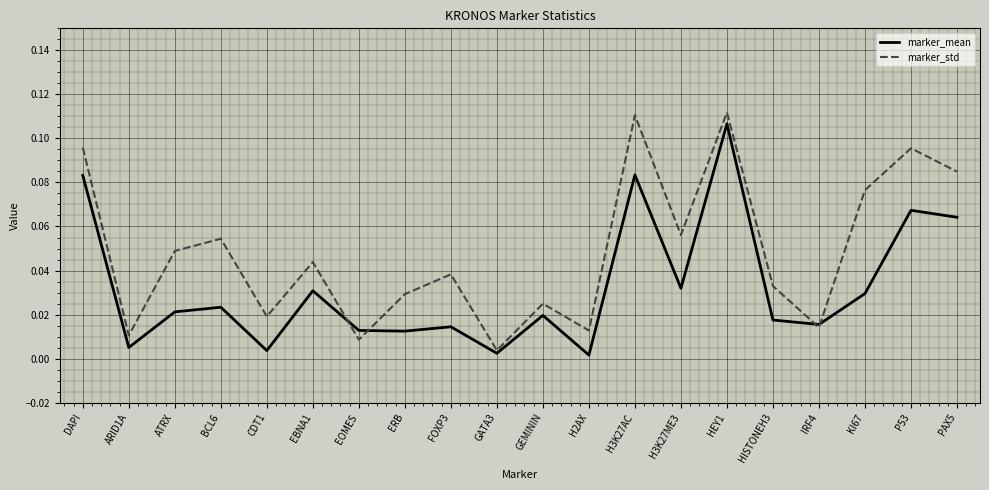

What position from the right is KI67?

3